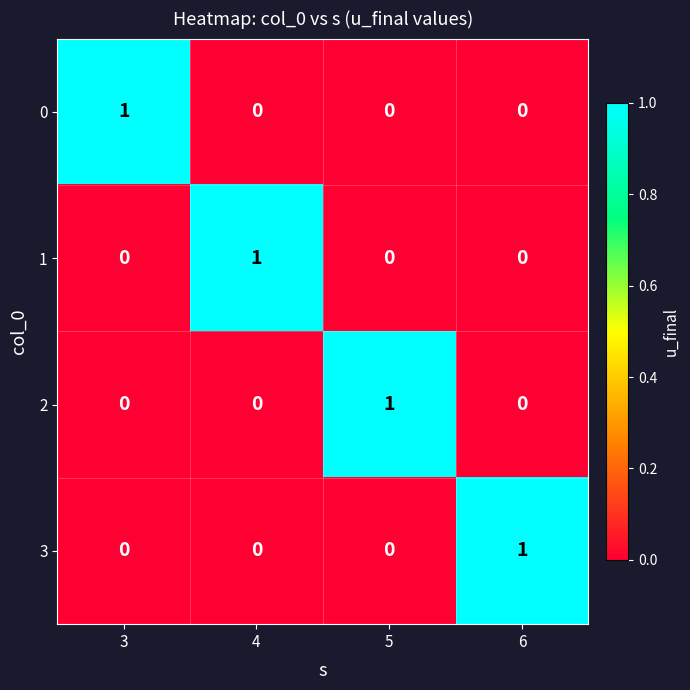

At which label does 1 reach its peak?

4